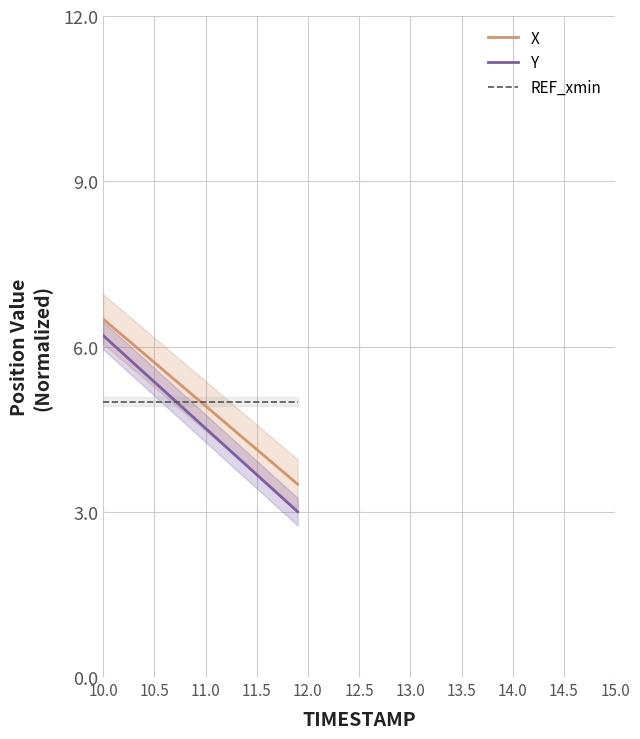

Is it true that X equals 2.7 at 10.0?

False